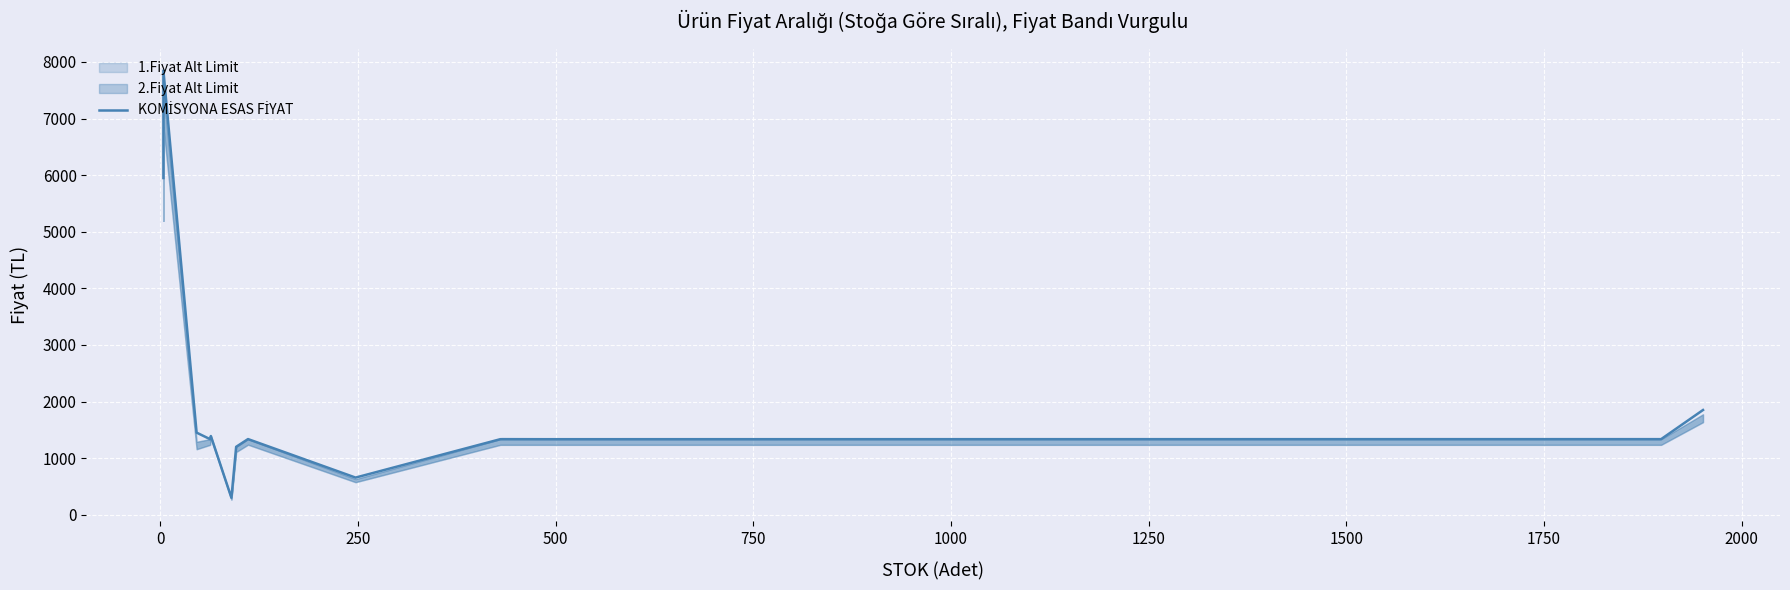

The value at 2000 is 879.7. True or false?

False